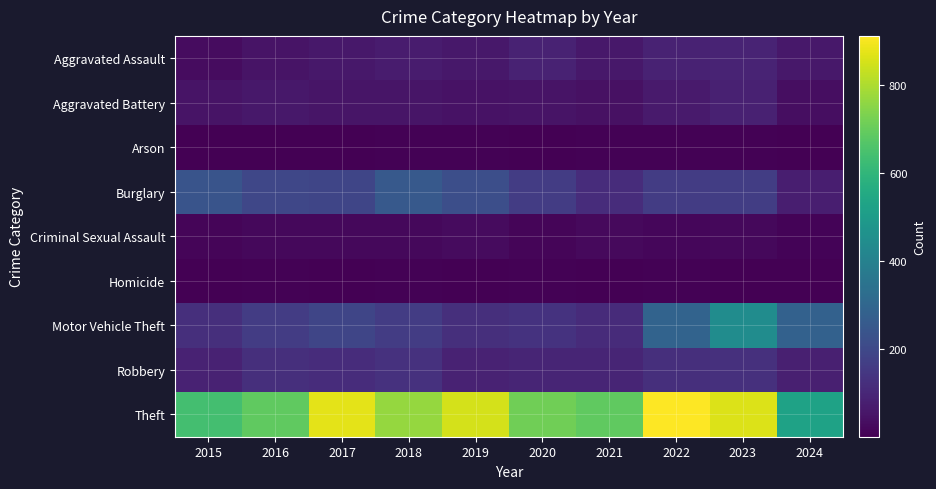

Between 2017 and 2022, which series saw the biggest shift?

Motor Vehicle Theft